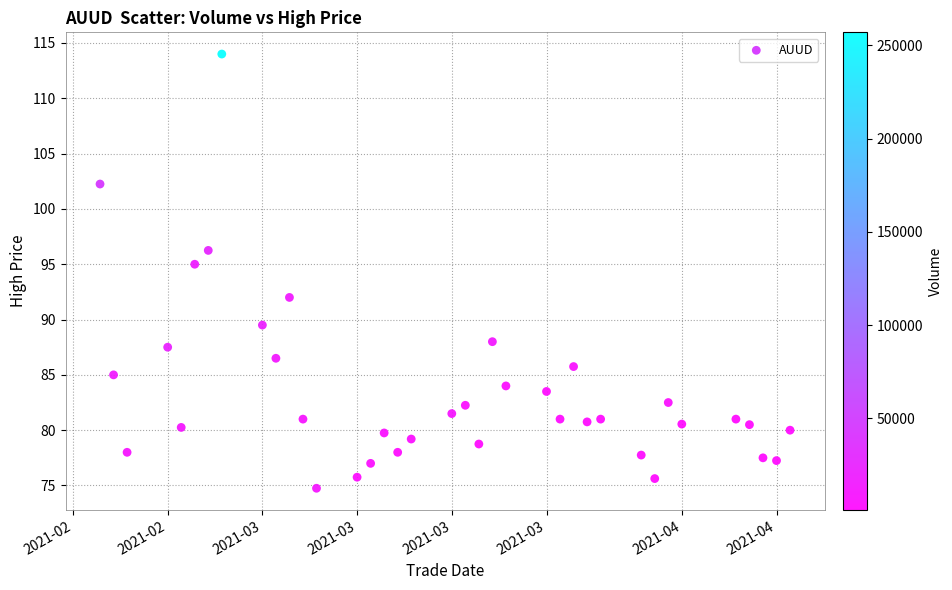

What Y value in the scatter plot is closest to 94?

95.0